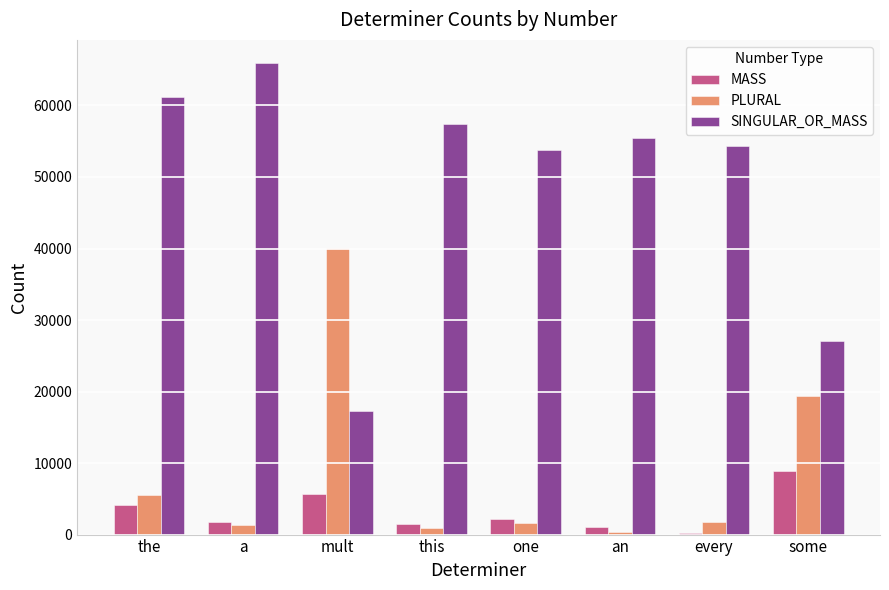

What is the maximum value shown in the chart?

65877